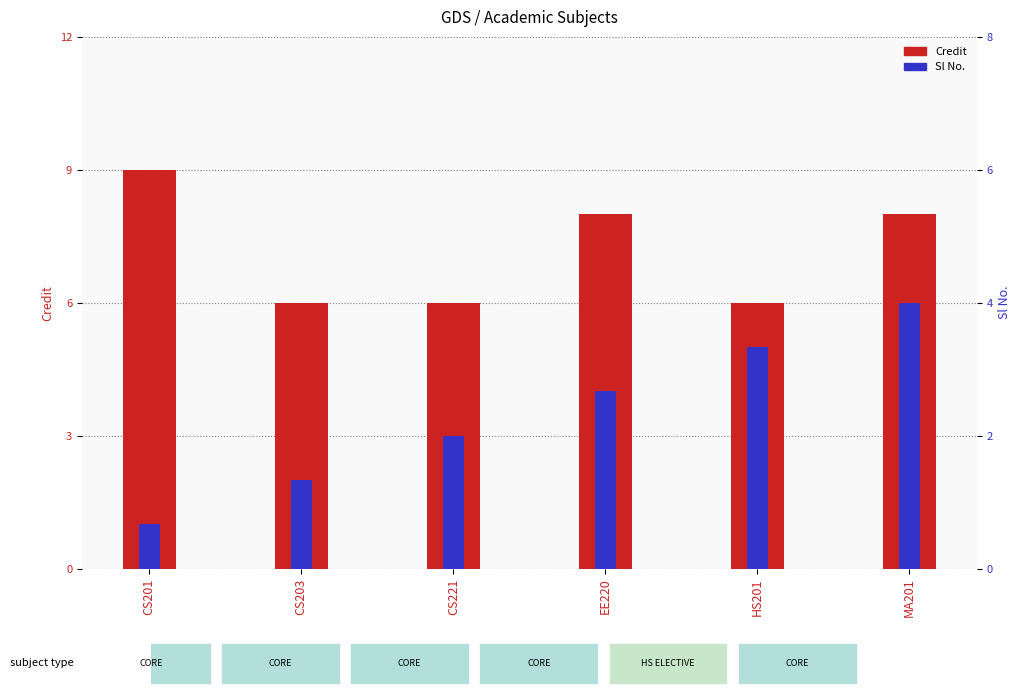

What is the average value of the Sl No. series?

4